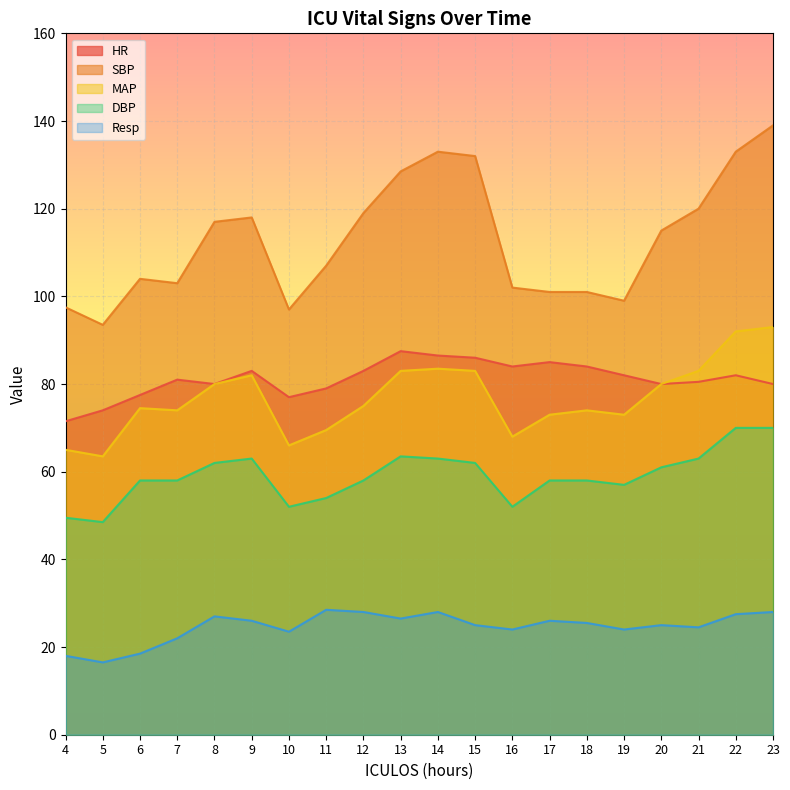

Which category has the highest value across all series?

23